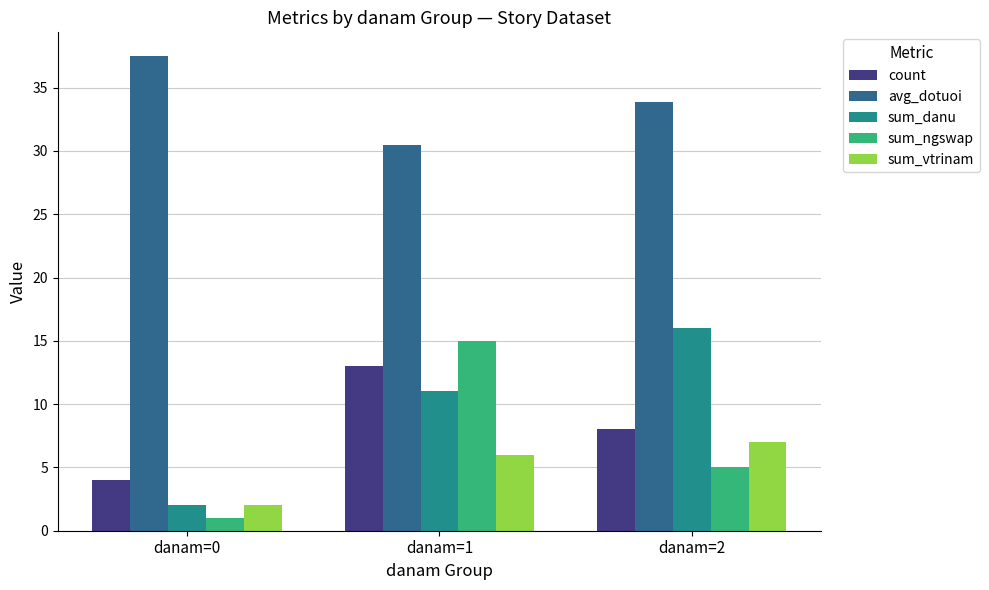

Reading left to right, transcribe all the data shown in this chart.

count: danam=0=4.0	danam=1=13.0	danam=2=8.0
avg_dotuoi: danam=0=37.5	danam=1=30.5	danam=2=33.9
sum_danu: danam=0=2.0	danam=1=11.0	danam=2=16.0
sum_ngswap: danam=0=1.0	danam=1=15.0	danam=2=5.0
sum_vtrinam: danam=0=2.0	danam=1=6.0	danam=2=7.0